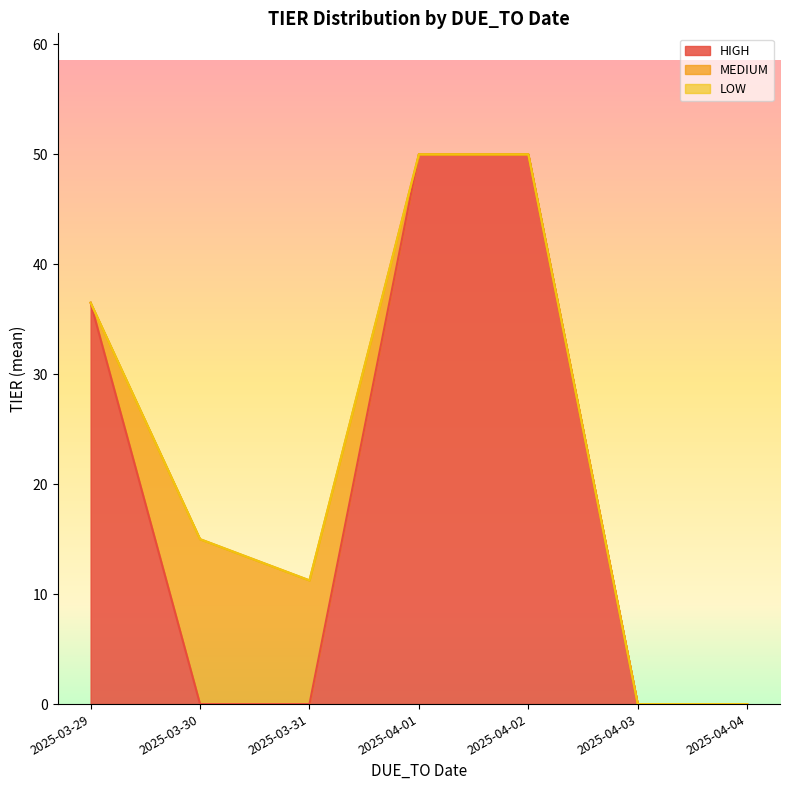

The chart shows a value of 19 at 2025-03-29. True or false?

False